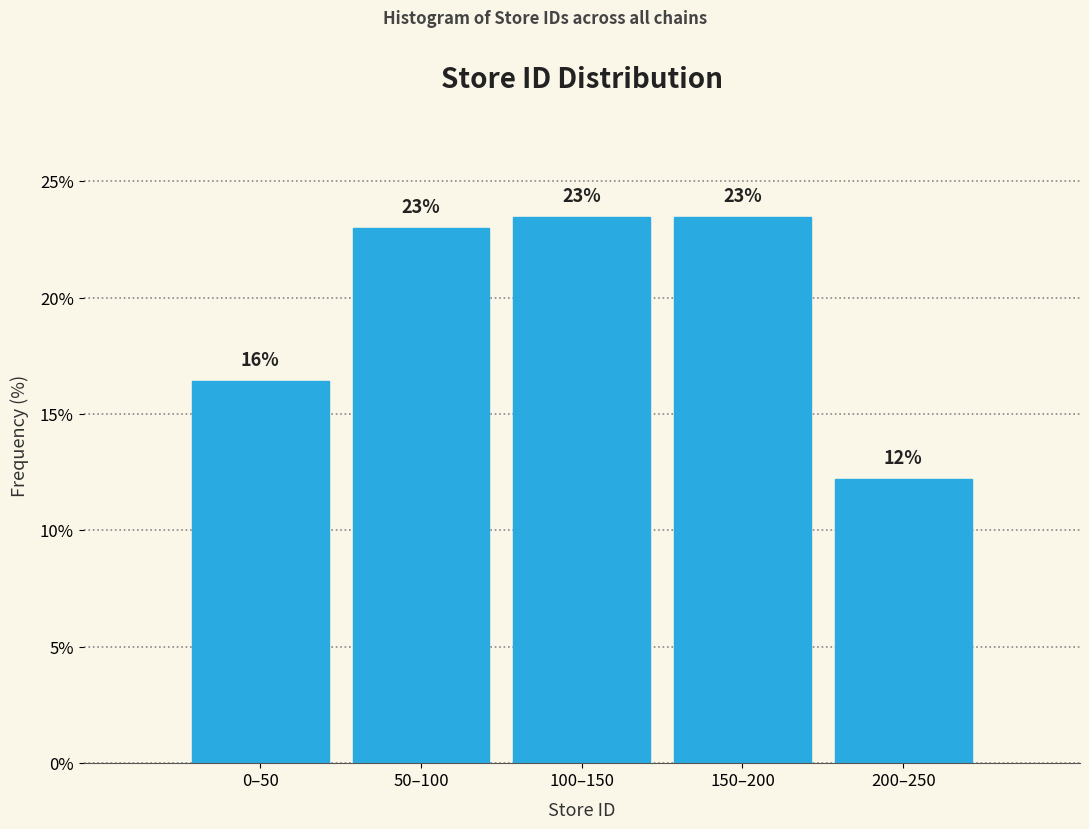

True or false: the data shows 32.8 at 100–150.

False